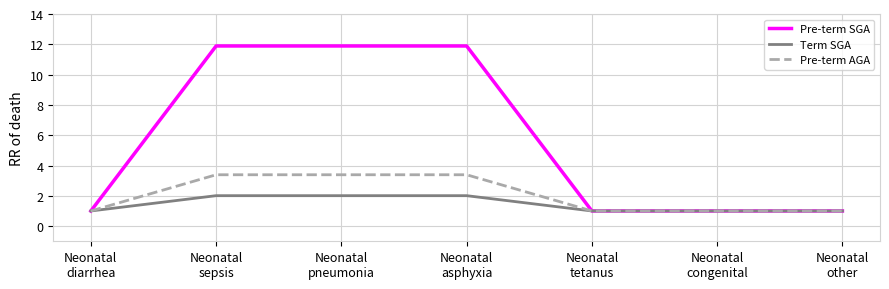

What is the sum of all Pre-term SGA values?

39.7